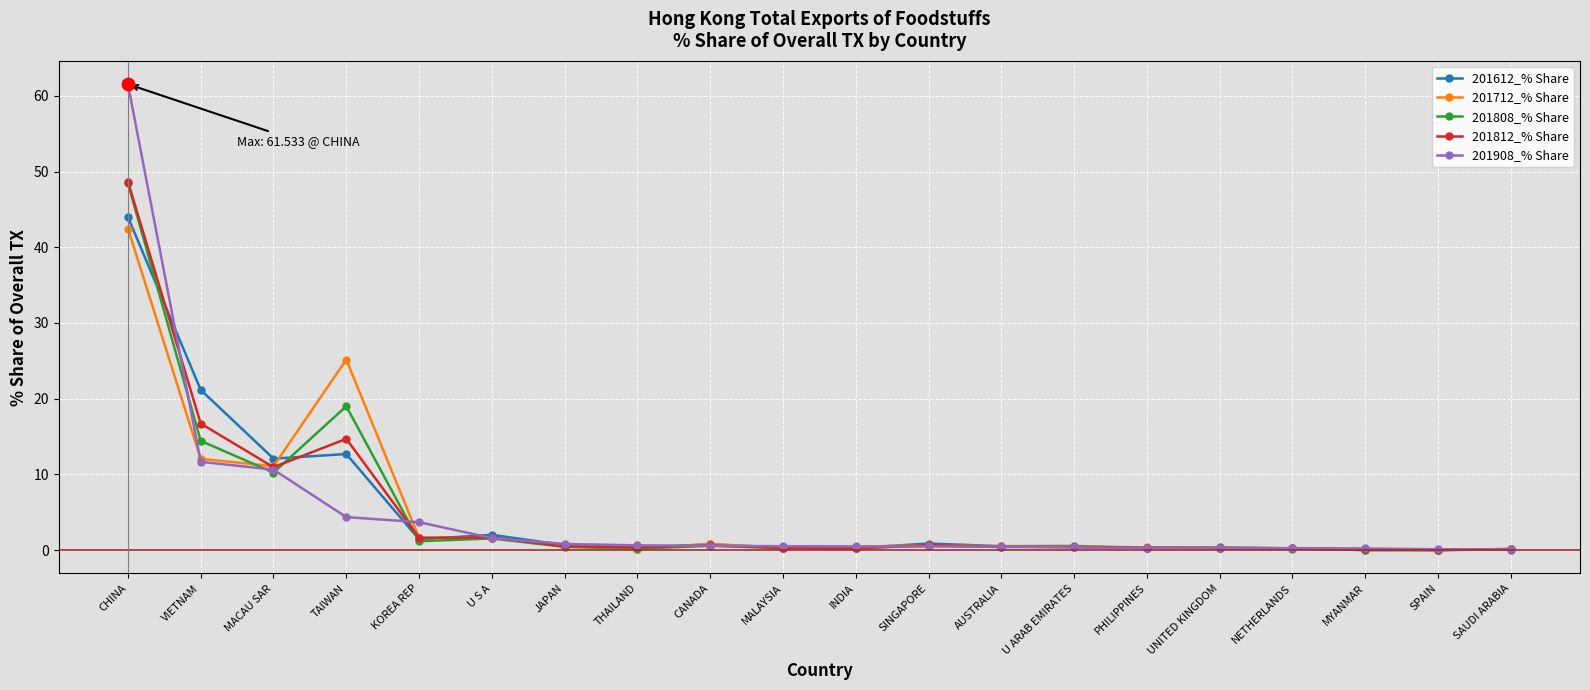

At which category is the sum across all series the highest?

CHINA